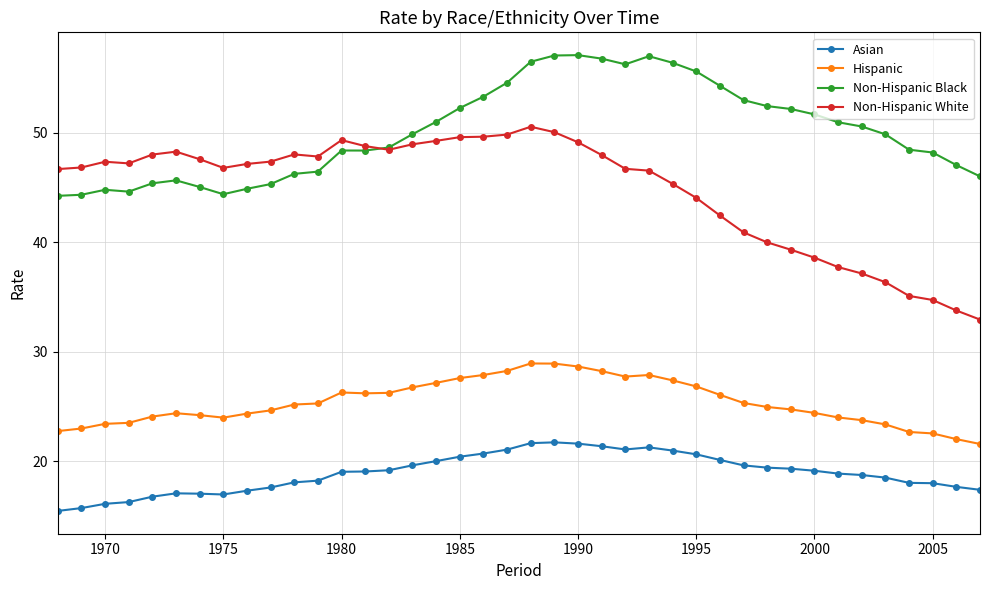

True or false: Non-Hispanic Black and Hispanic cross at least once.

False